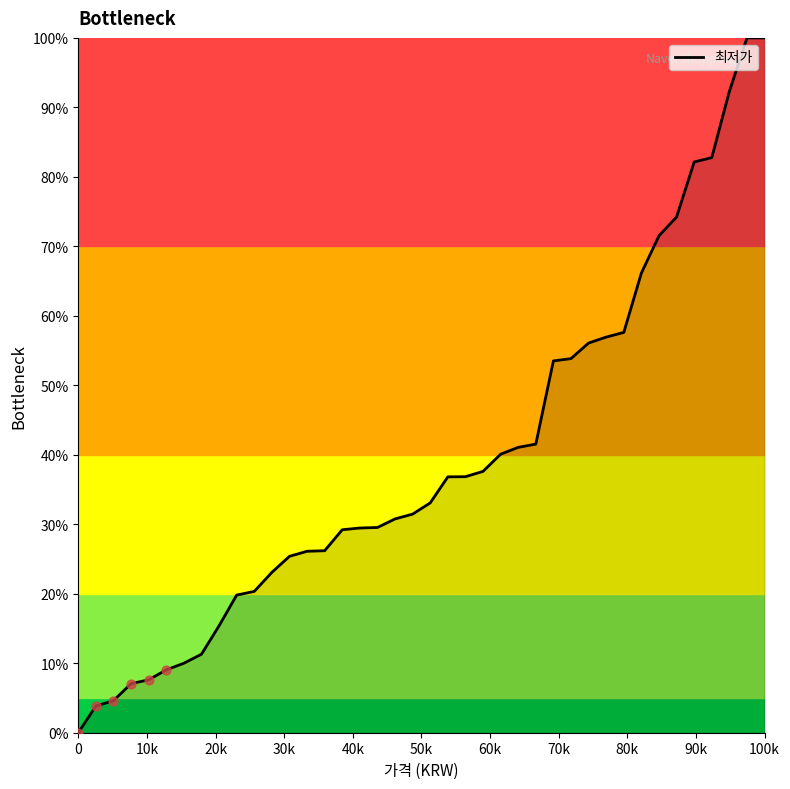

What is the difference between the maximum and minimum values?

100.0